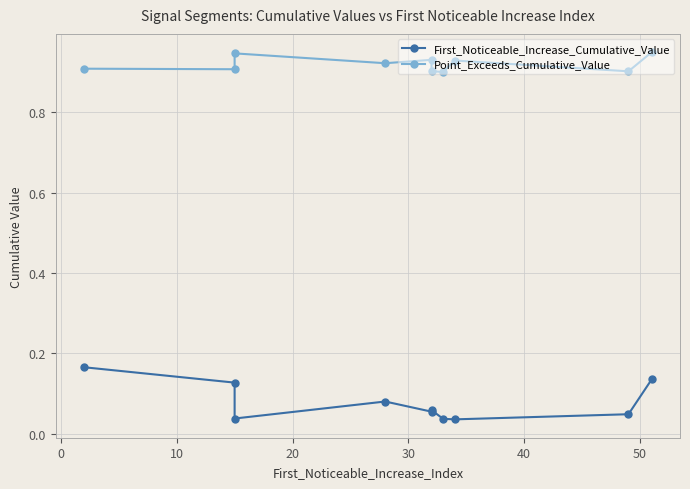

How many series are shown in this chart?

2